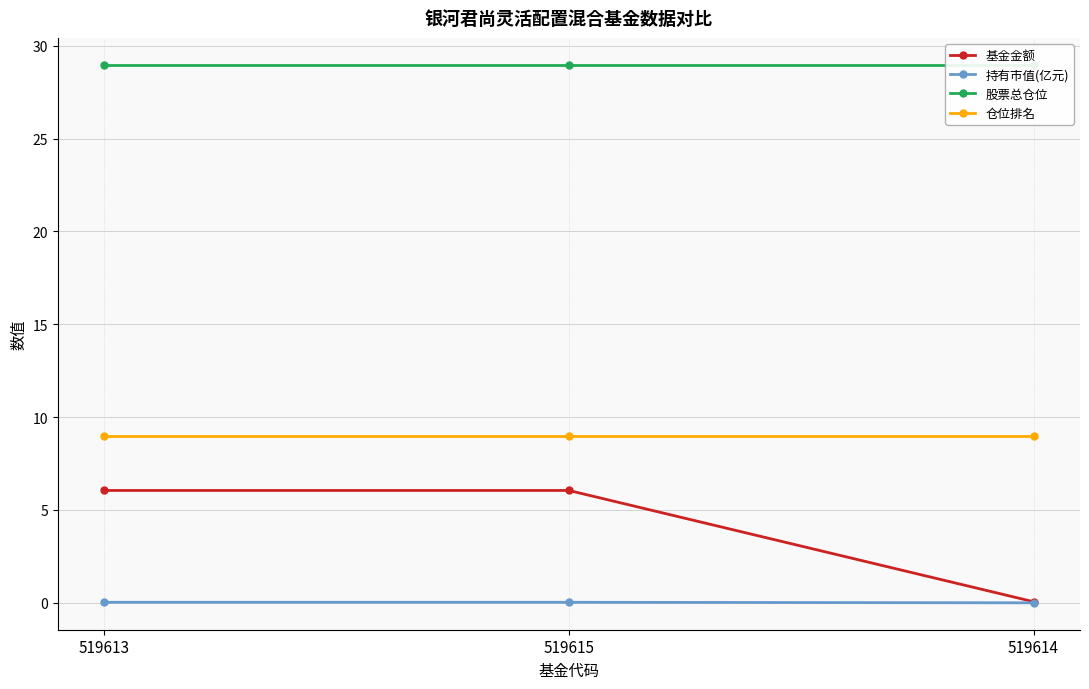

At which label does 持有市值(亿元) reach its peak?

519613